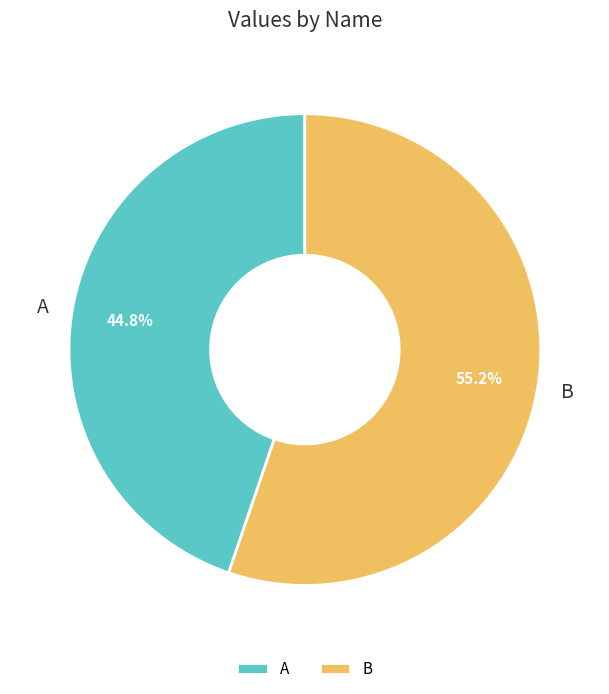

Rank the categories by value from highest to lowest.

B, A